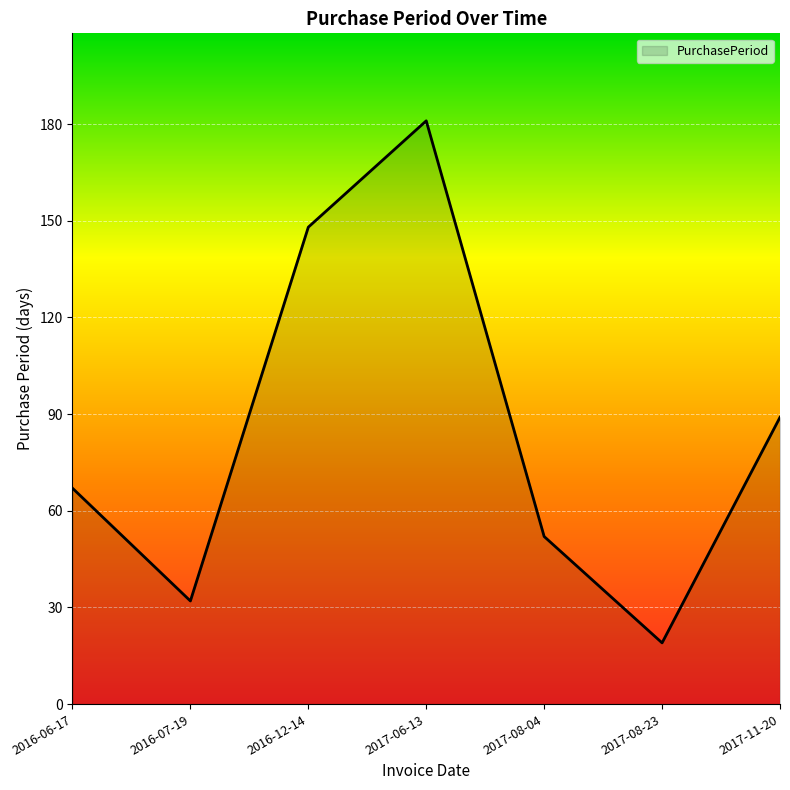

Rank the categories by value from highest to lowest.

2017-06-13, 2016-12-14, 2017-11-20, 2016-06-17, 2017-08-04, 2016-07-19, 2017-08-23